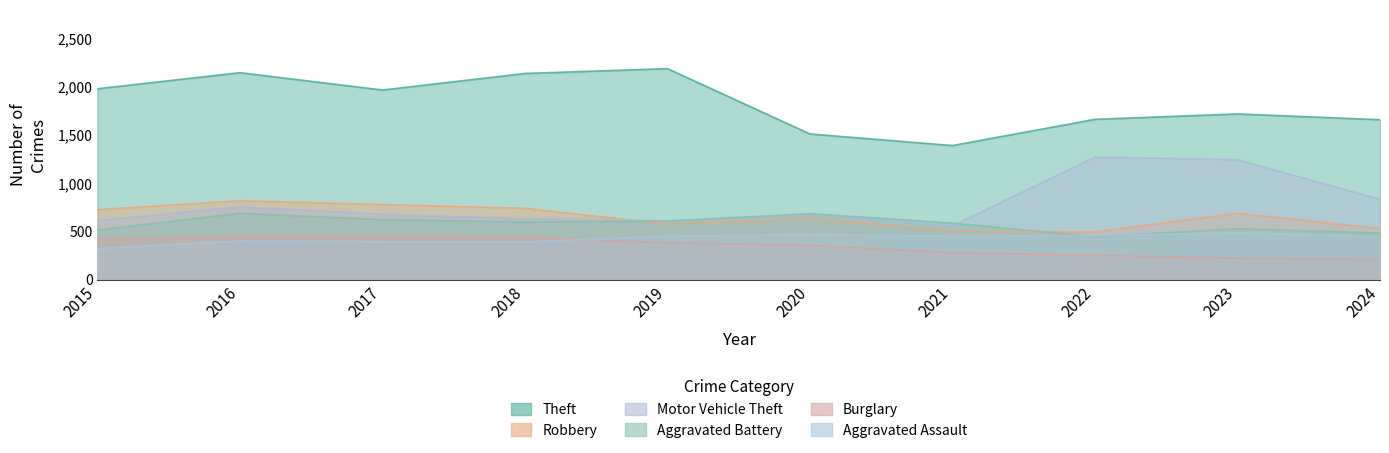

Which label corresponds to the largest value in the chart?

2019